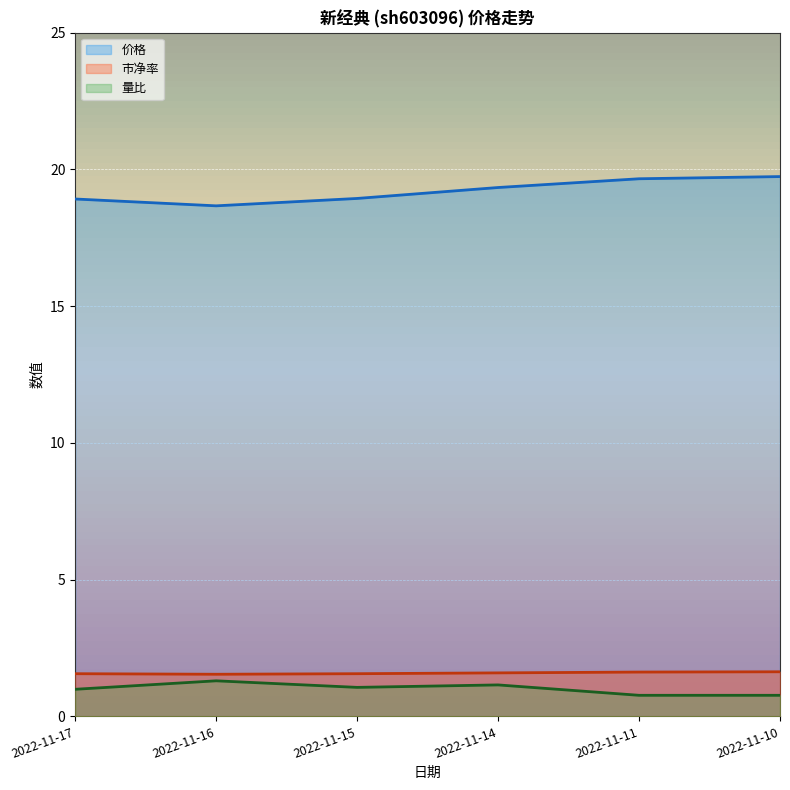

True or false: 市净率 and 量比 cross at least once.

False